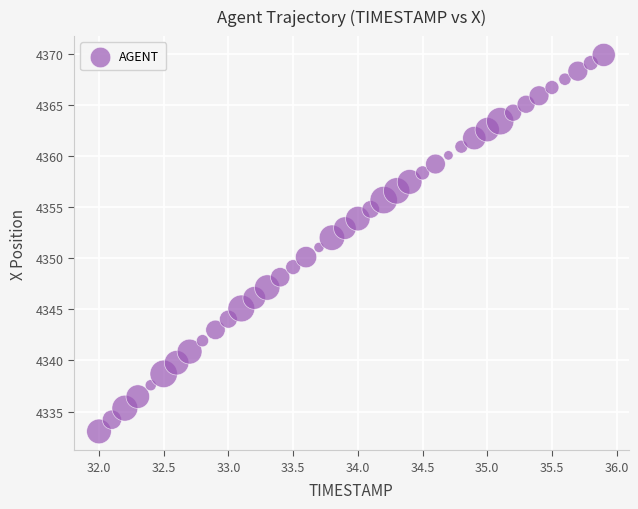

What is the range of Y values (max minus min)?

36.9